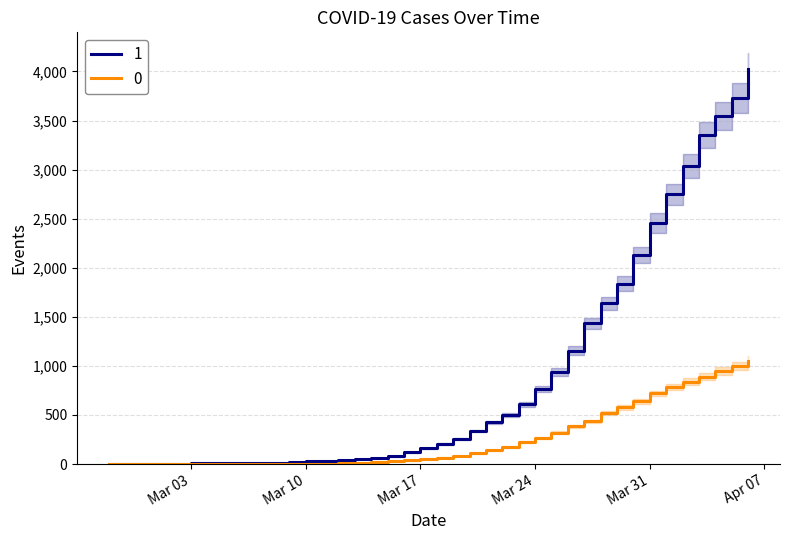

Reading left to right, transcribe all the data shown in this chart.

1: 3	4	4	4	5	6	8	9	9	10	14	20	27	33	40	50	63	77	121	159	204	258	335	424	501	607	768	938	1155	1435	1636	1838	2131	2457	2747	3035	3351	3542	3731	4028
0: 0	0	0	0	0	0	0	0	0	1	2	2	2	4	6	11	20	28	37	51	65	82	108	140	175	225	263	319	384	435	517	578	639	720	781	839	890	950	996	1054